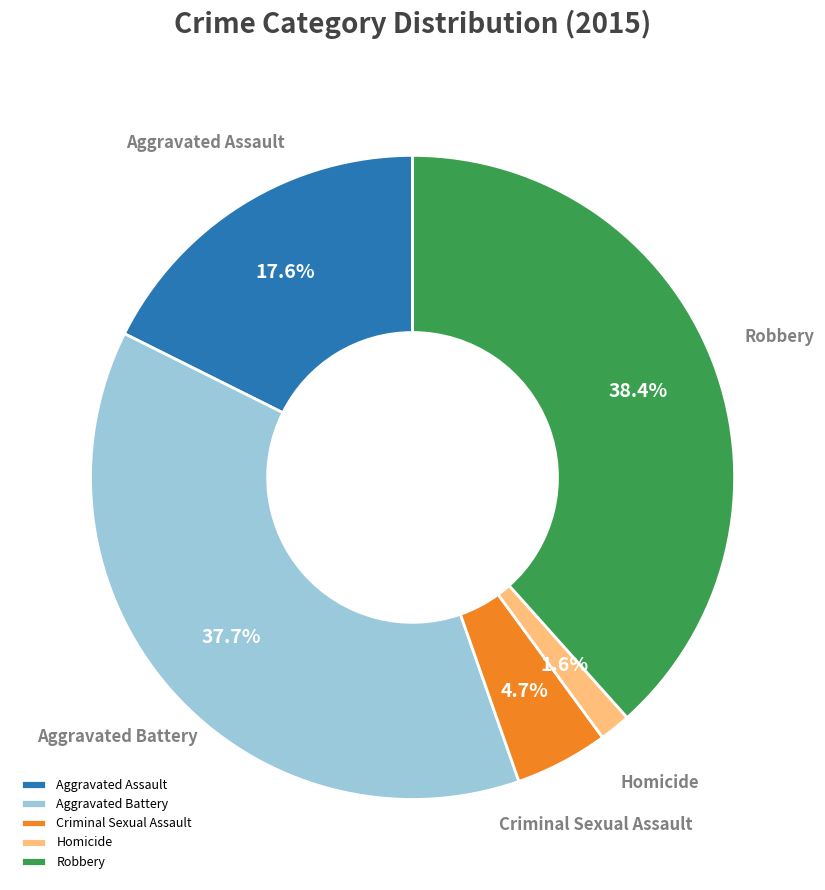

Is there any slice that represents more than half of the pie?

No